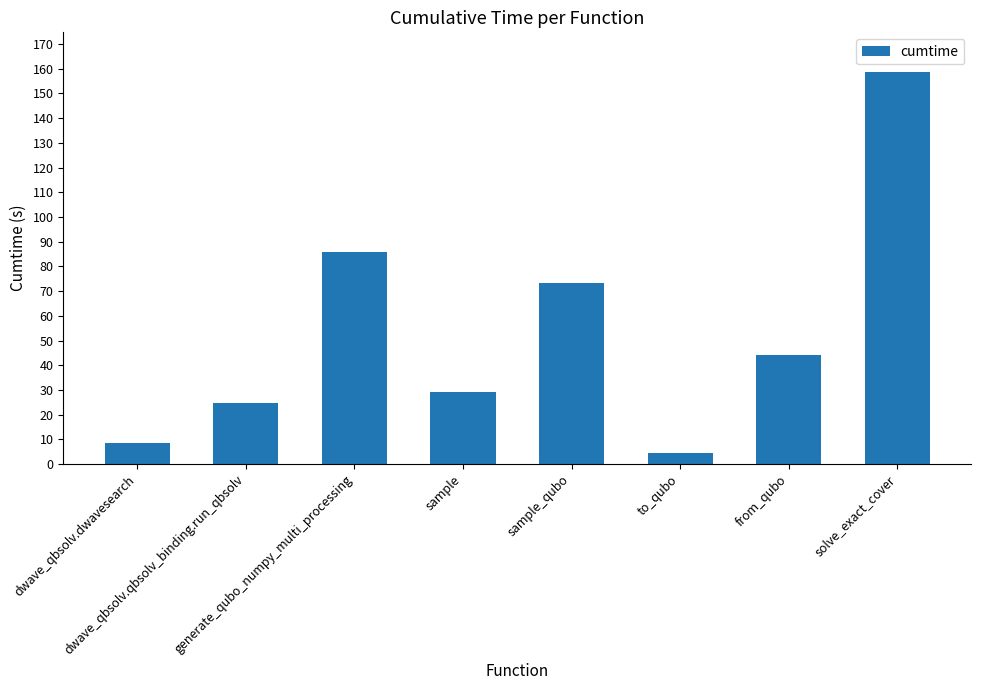

Is it true that the value at dwave_qbsolv.qbsolv_binding.run_qbsolv is 24.5?

True